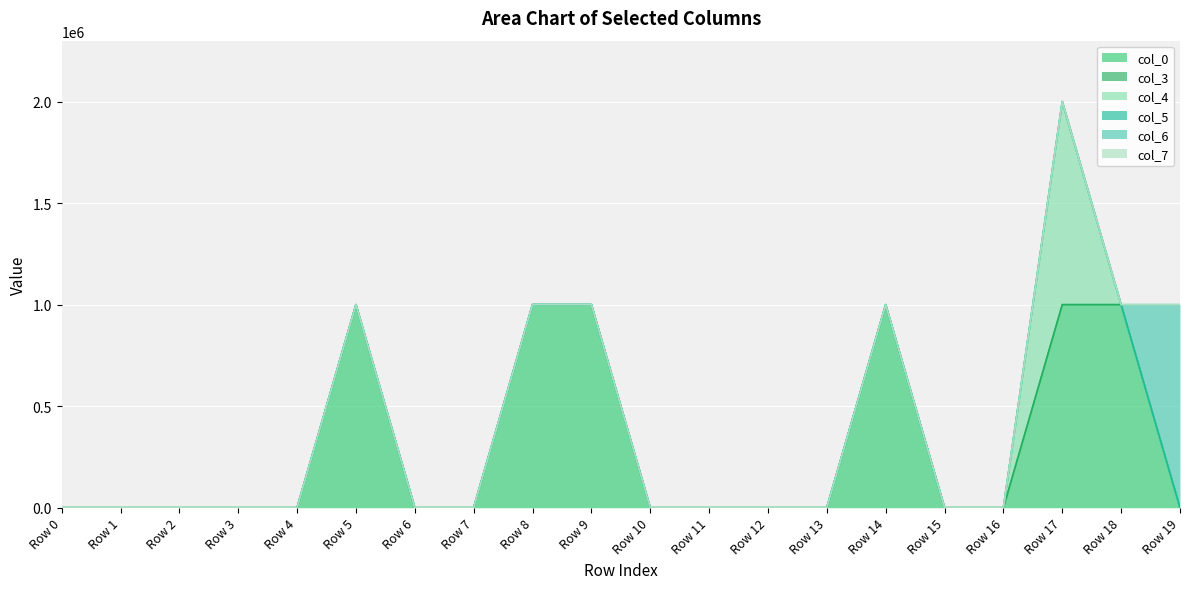

Which series changed the most between Row 4 and Row 6?

col_0